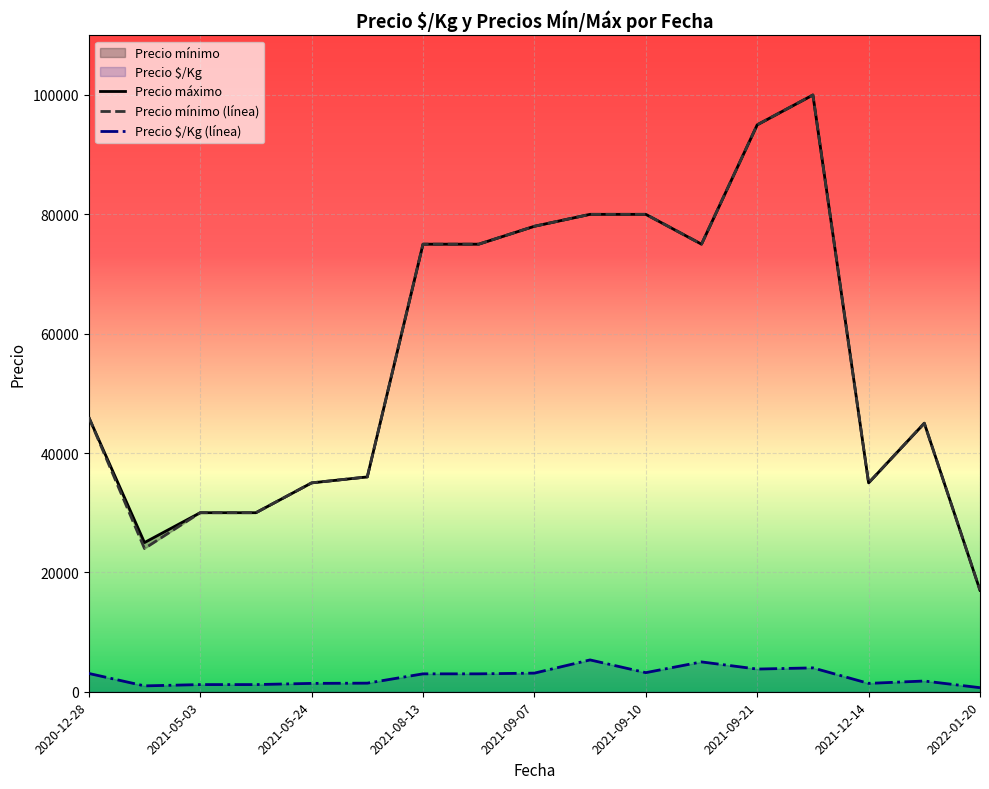

How many values in the Precio mínimo series are below 46000?

8